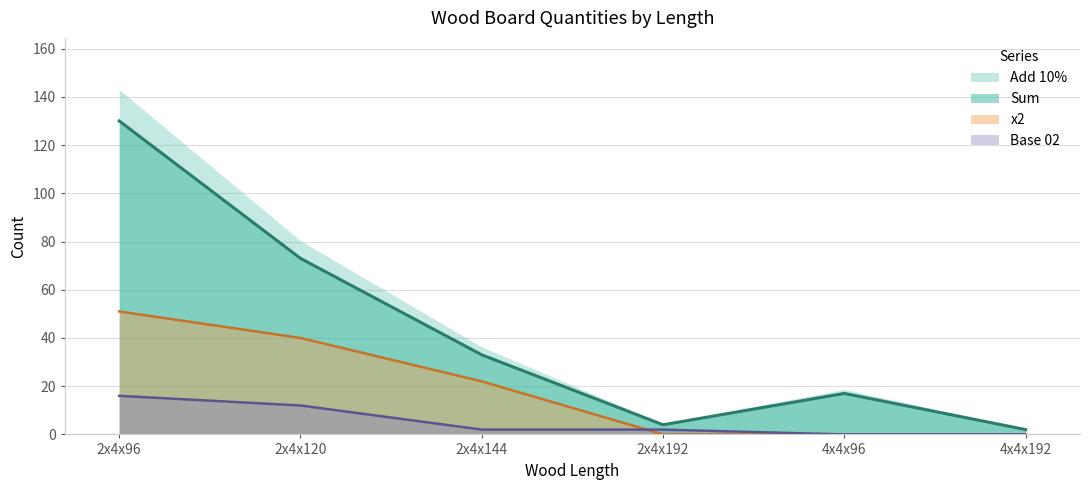

The value of Sum at 4x4x96 is 17.0. True or false?

True